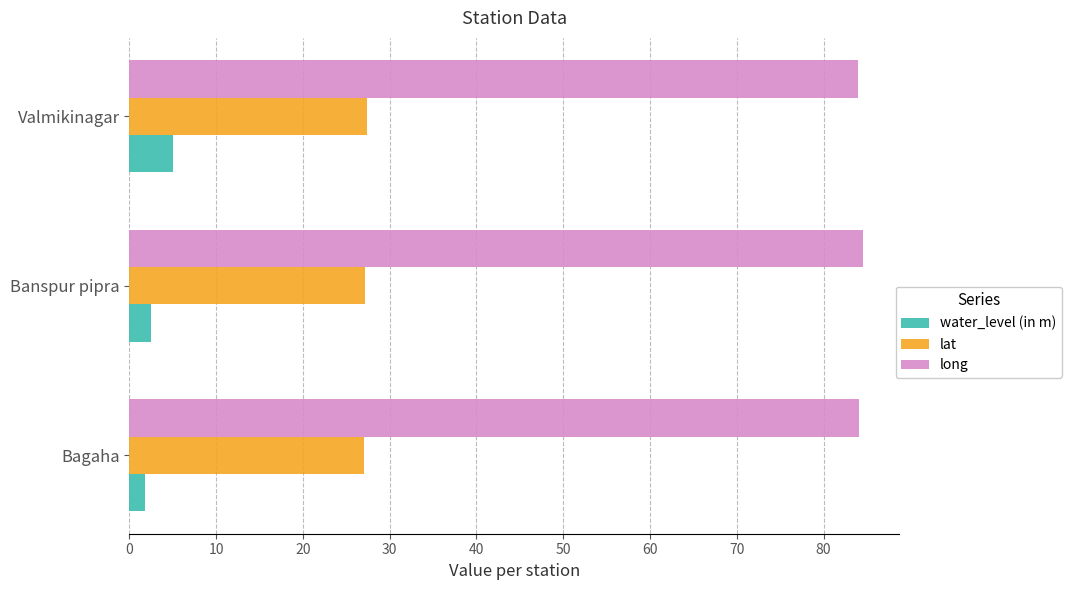

At which category is the sum across all series the highest?

Valmikinagar